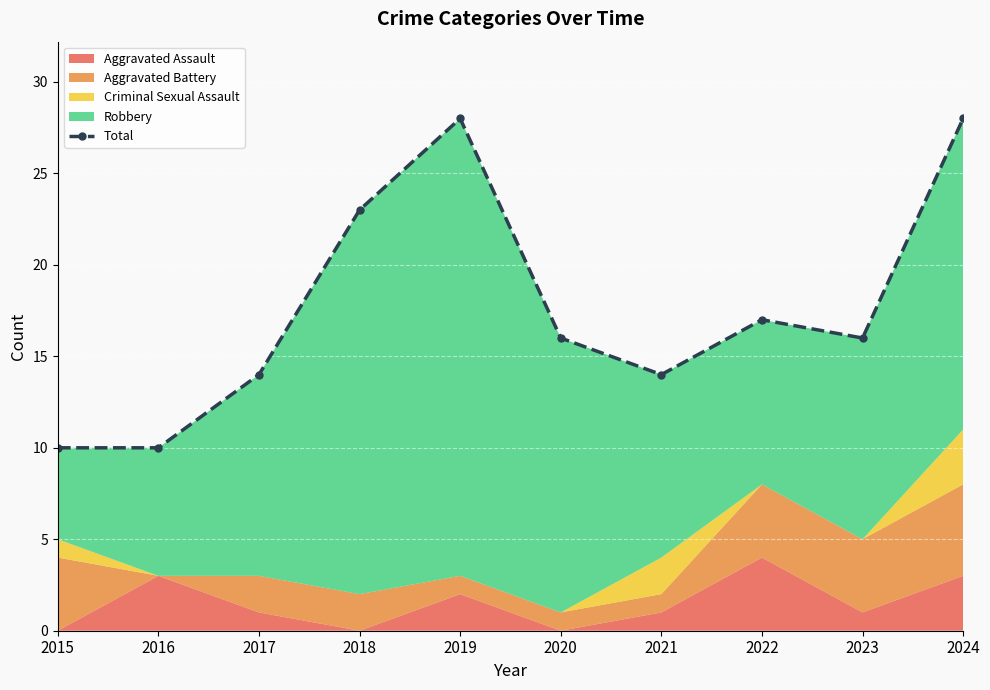

How many values are below 16?

4